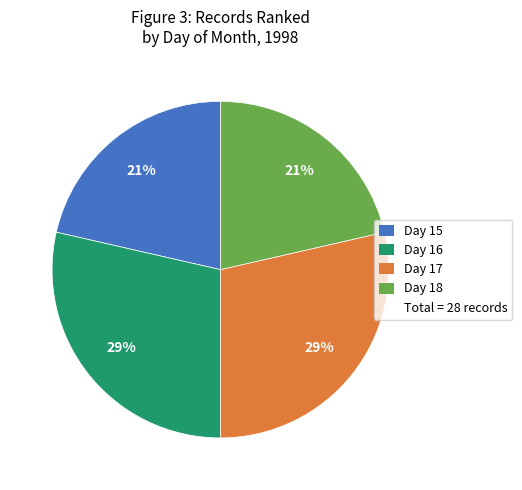

Count the number of slices in the pie.

4